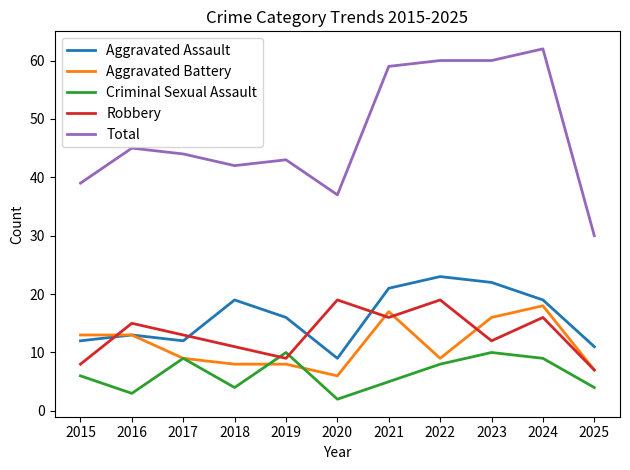

Which series has the largest total across all categories?

Total